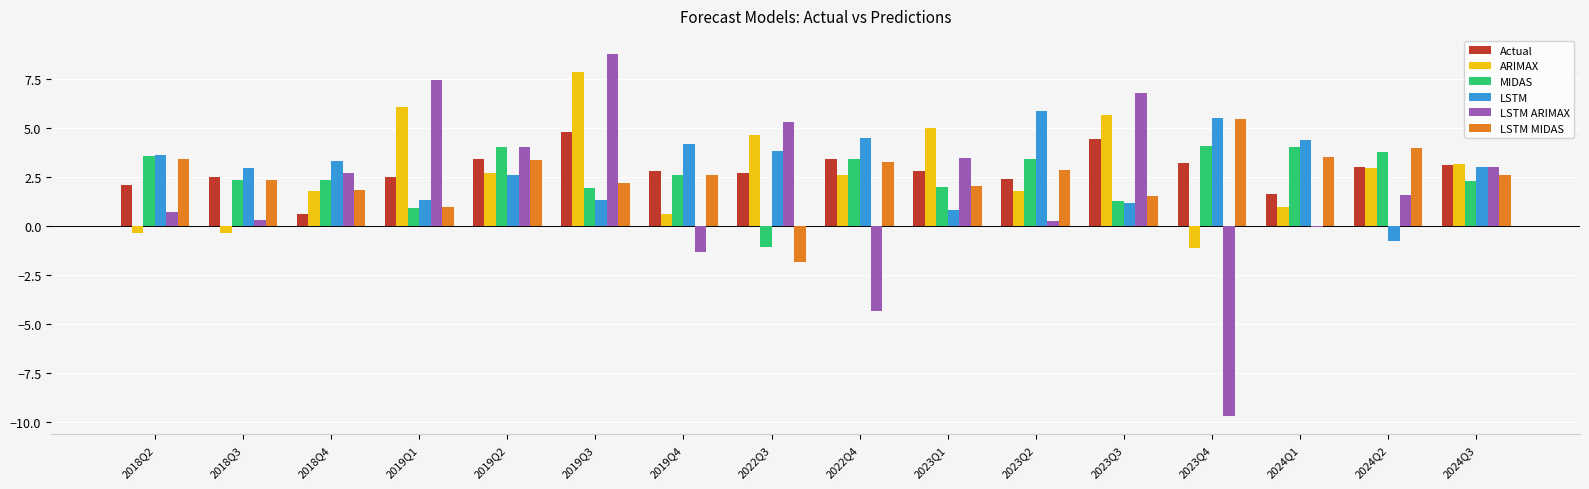

Is the value of MIDAS at 2022Q3 greater than the value of LSTM ARIMAX at 2023Q3?

No